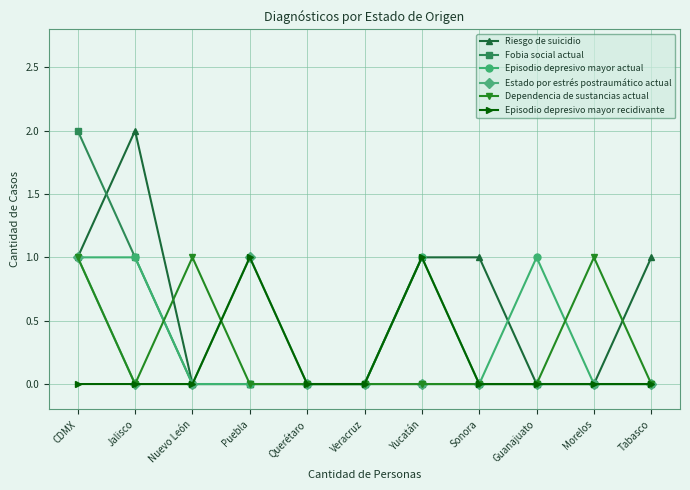

Reading right to left, transcribe all the data shown in this chart.

Riesgo de suicidio: 1	0	0	1	1	0	0	0	0	2	1
Fobia social actual: 0	0	0	0	0	0	0	0	0	1	2
Episodio depresivo mayor actual: 0	0	1	0	1	0	0	0	0	1	1
Estado por estrés postraumático actual: 0	0	0	0	0	0	0	1	0	0	1
Dependencia de sustancias actual: 0	1	0	0	0	0	0	0	1	0	1
Episodio depresivo mayor recidivante: 0	0	0	0	1	0	0	1	0	0	0